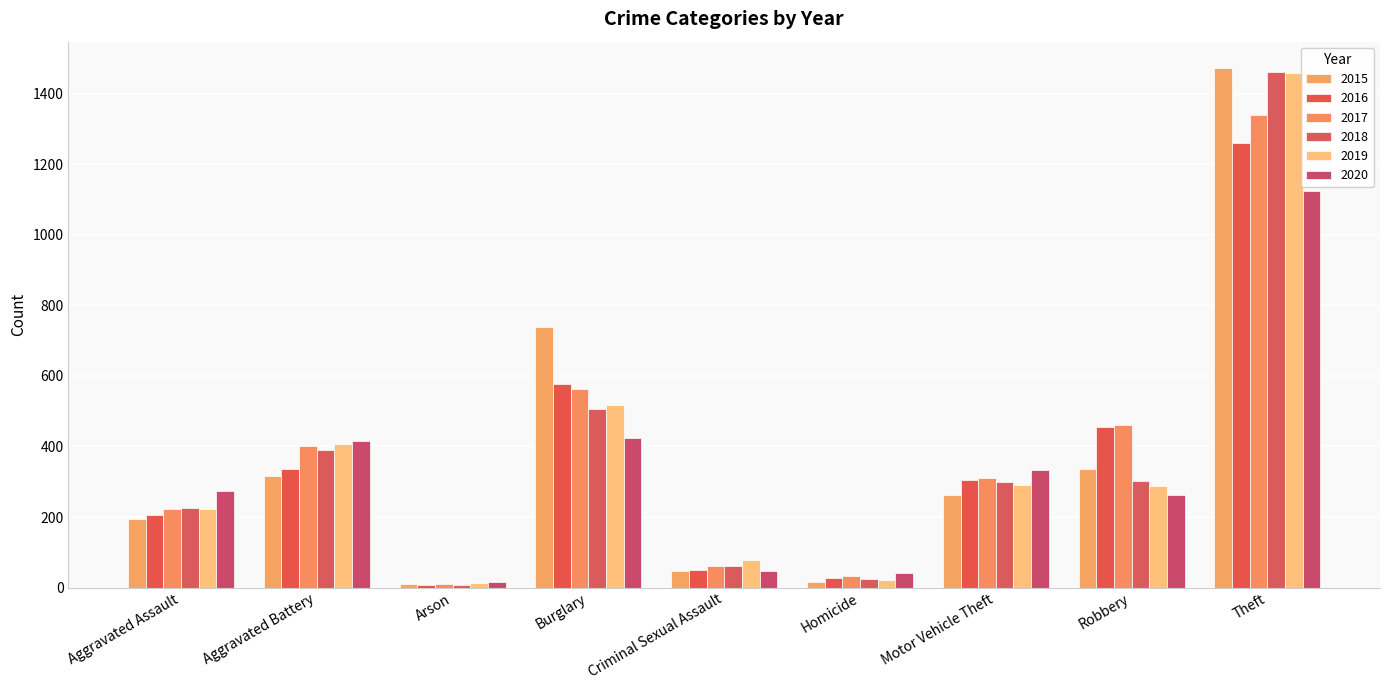

How many groups of bars are there?

9